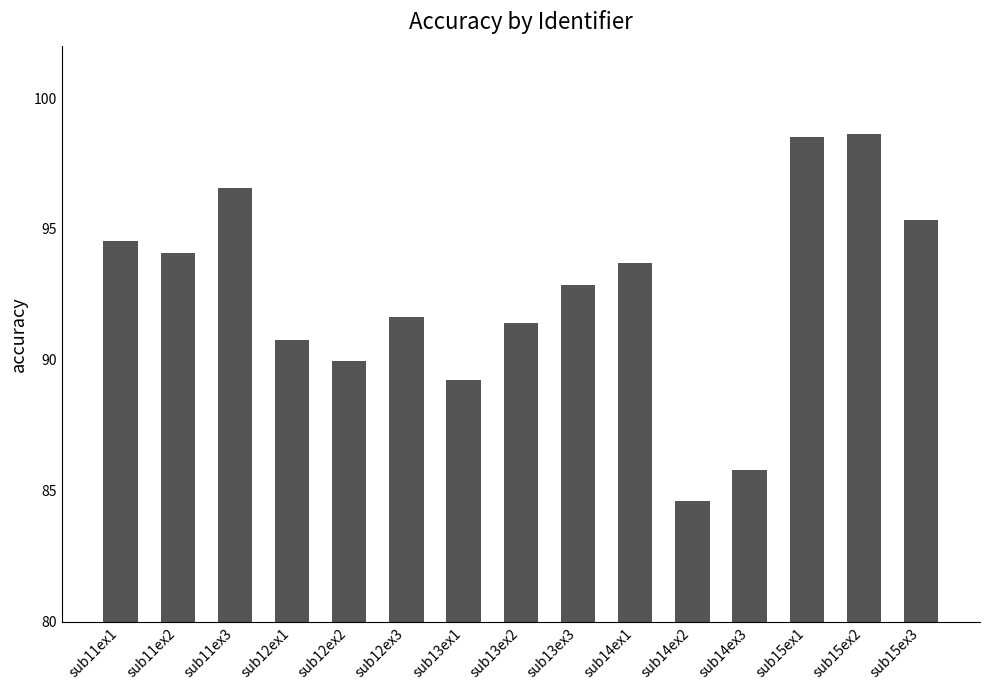

The chart shows a value of 59.4 at sub15ex3. True or false?

False